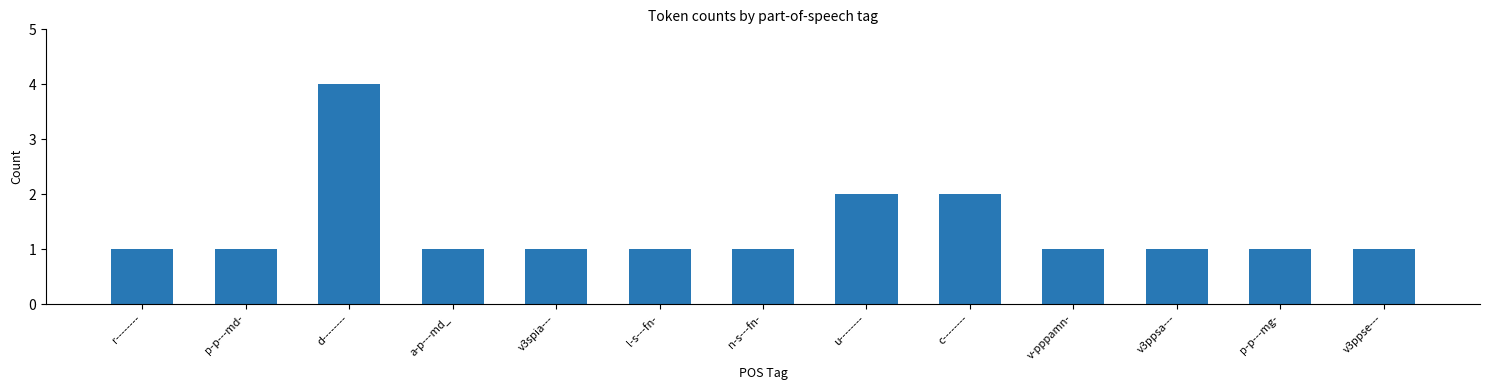

What is the label of the 5th bar from the right?

c--------